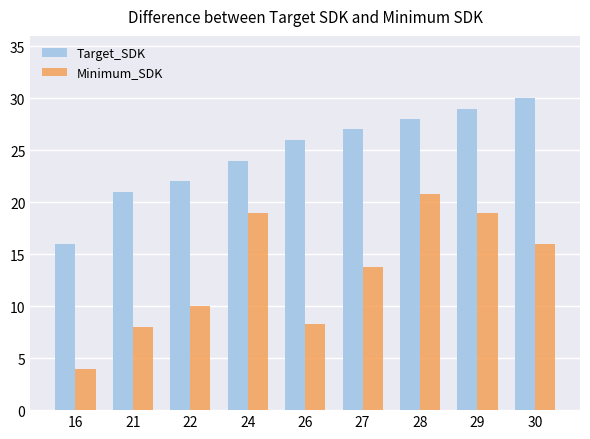

How many data points does each series have?

9